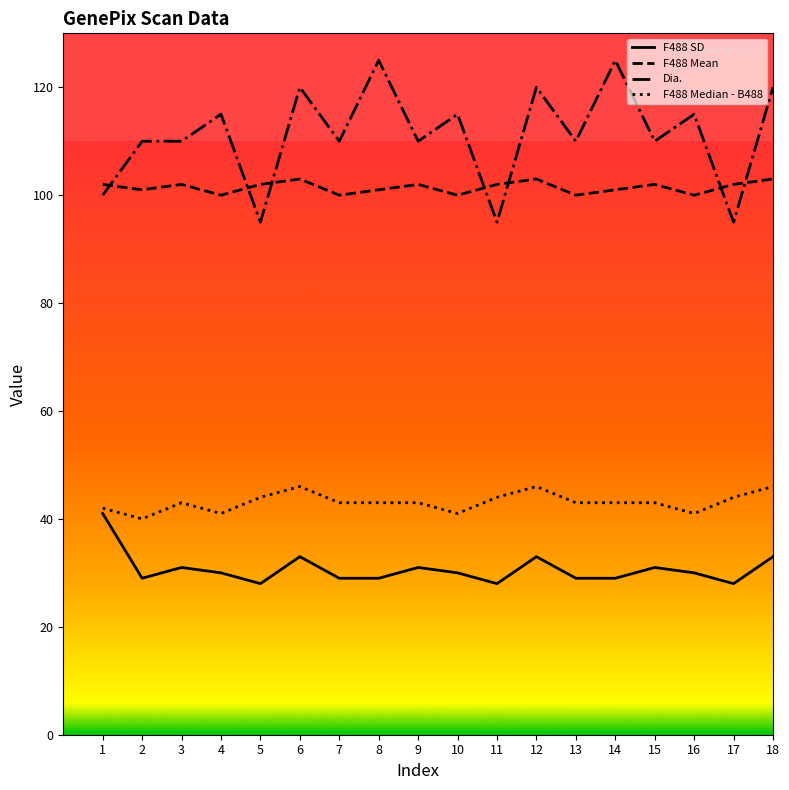

Reading left to right, list all the values displayed in this chart.

F488 SD: 1=41	2=29	3=31	4=30	5=28	6=33	7=29	8=29	9=31	10=30	11=28	12=33	13=29	14=29	15=31	16=30	17=28	18=33
F488 Mean: 1=102	2=101	3=102	4=100	5=102	6=103	7=100	8=101	9=102	10=100	11=102	12=103	13=100	14=101	15=102	16=100	17=102	18=103
Dia.: 1=100	2=110	3=110	4=115	5=95	6=120	7=110	8=125	9=110	10=115	11=95	12=120	13=110	14=125	15=110	16=115	17=95	18=120
F488 Median - B488: 1=42	2=40	3=43	4=41	5=44	6=46	7=43	8=43	9=43	10=41	11=44	12=46	13=43	14=43	15=43	16=41	17=44	18=46